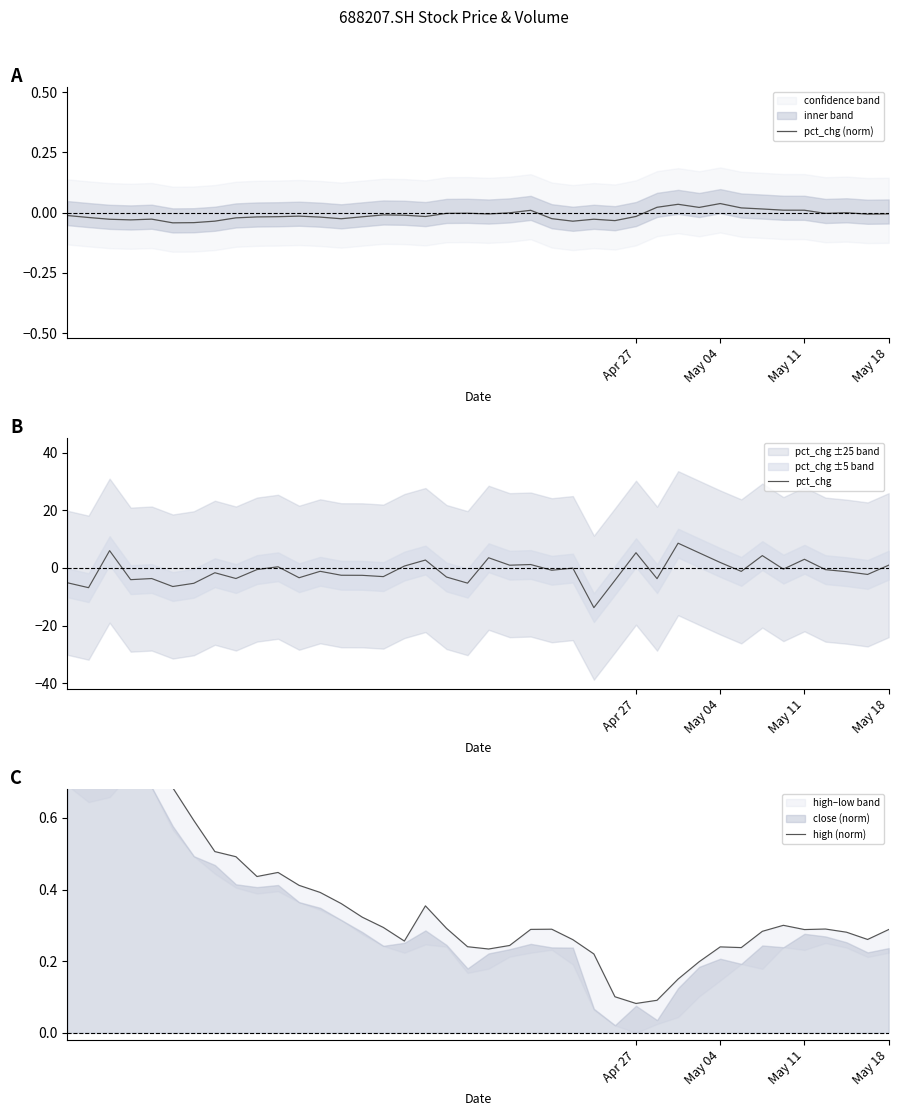

True or false: pct_chg (norm) and high (norm) cross at least once.

False